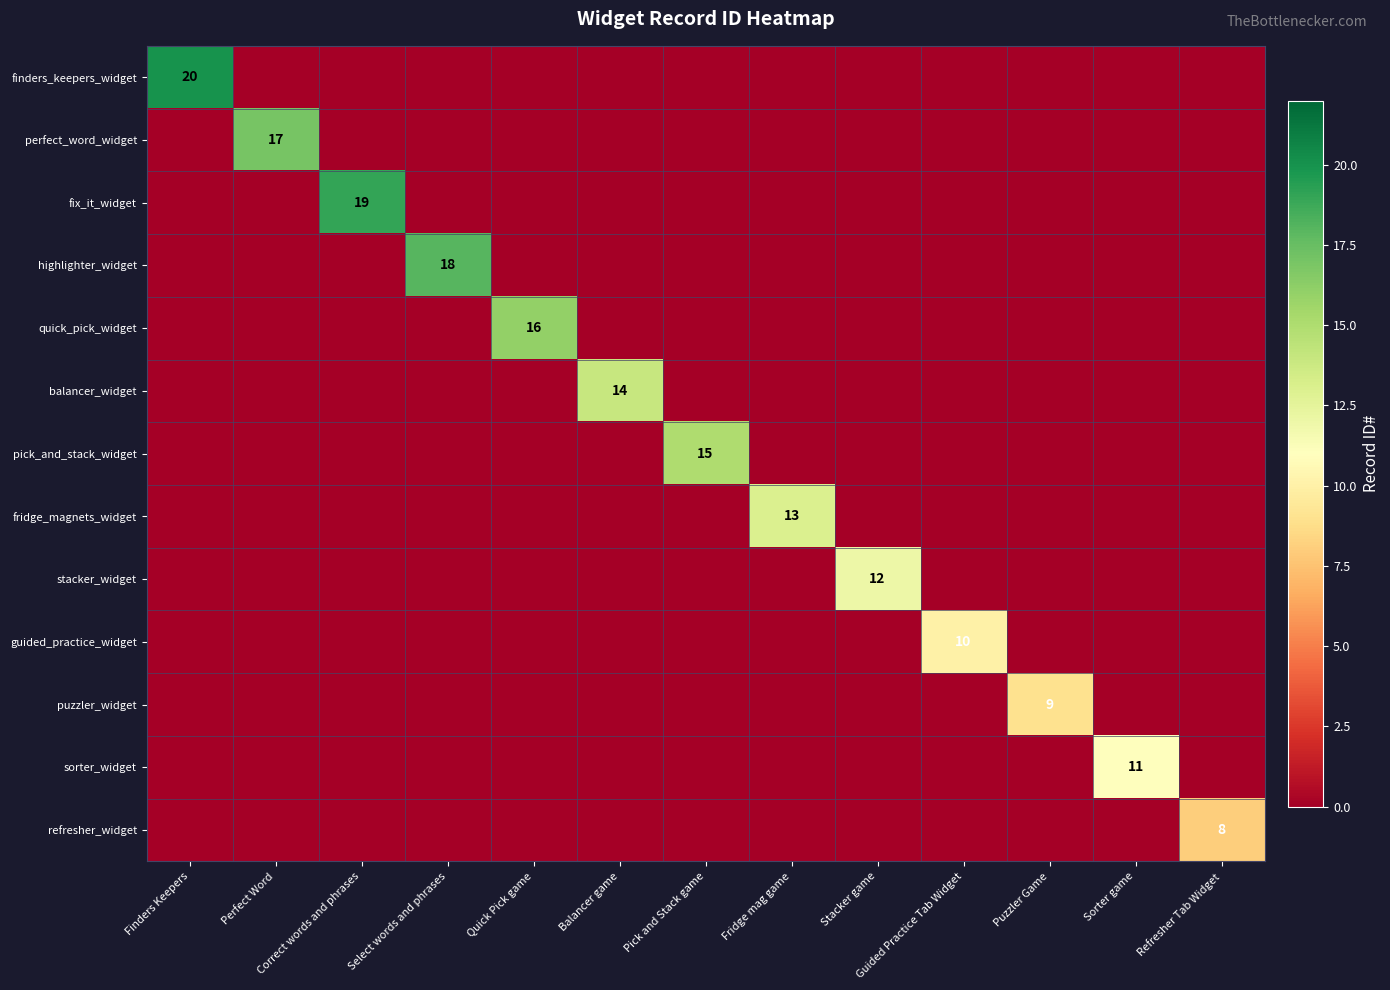

True or false: sorter_widget has a value of 11 at Sorter game.

True